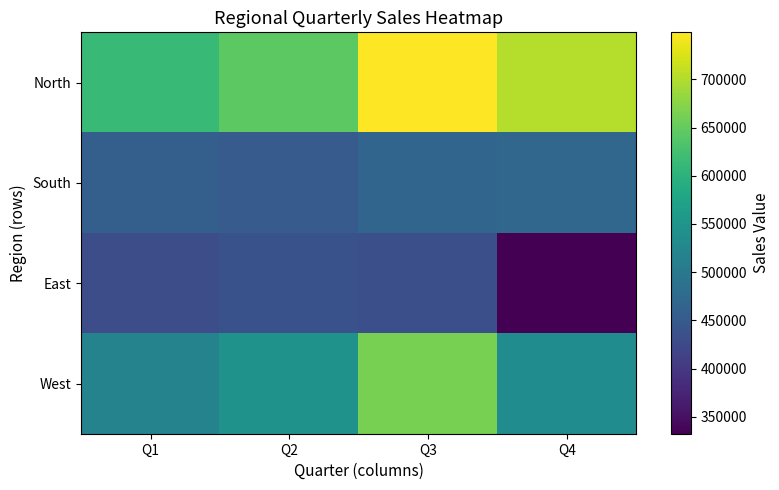

Rank the series at Q2 from highest to lowest value.

North, West, South, East